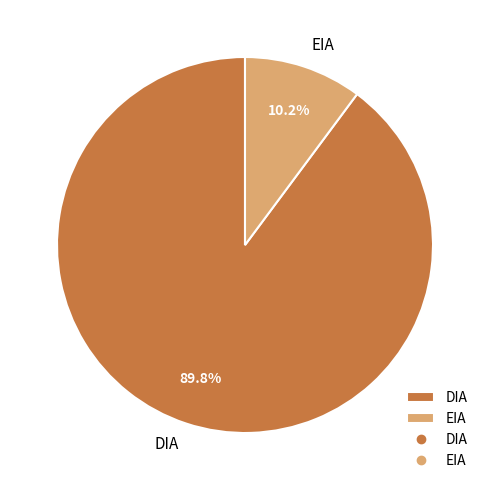

Rank the categories by value from highest to lowest.

DIA, EIA